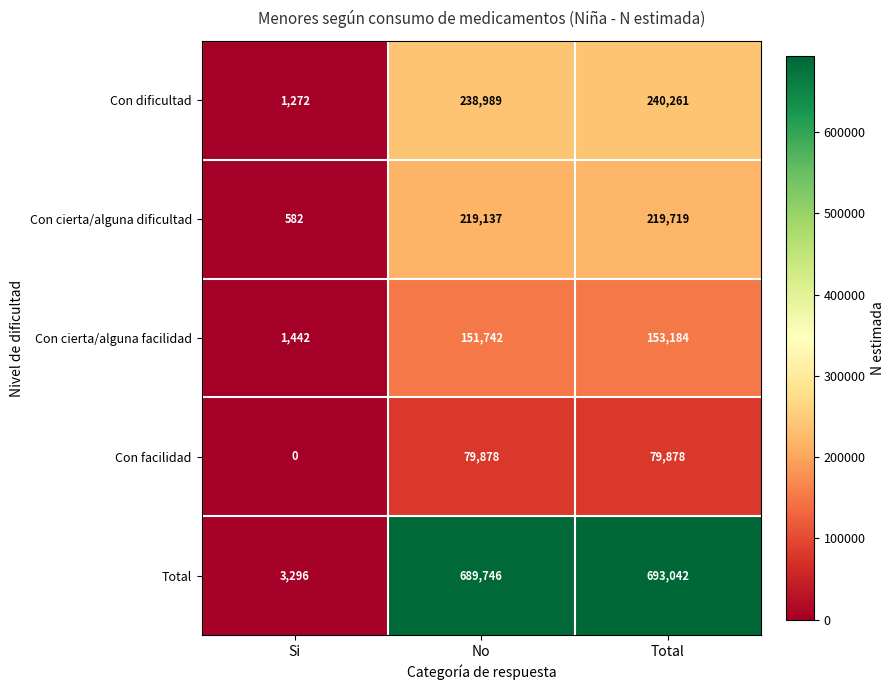

What is the maximum value shown in the chart?

693042